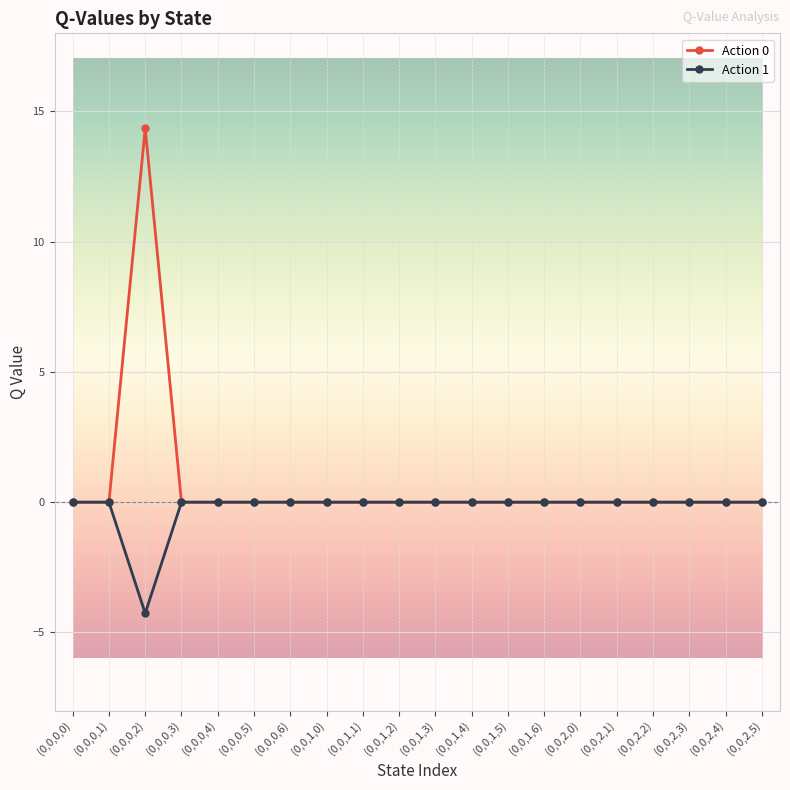

How many Action 1 values are between 0 and 1?

19